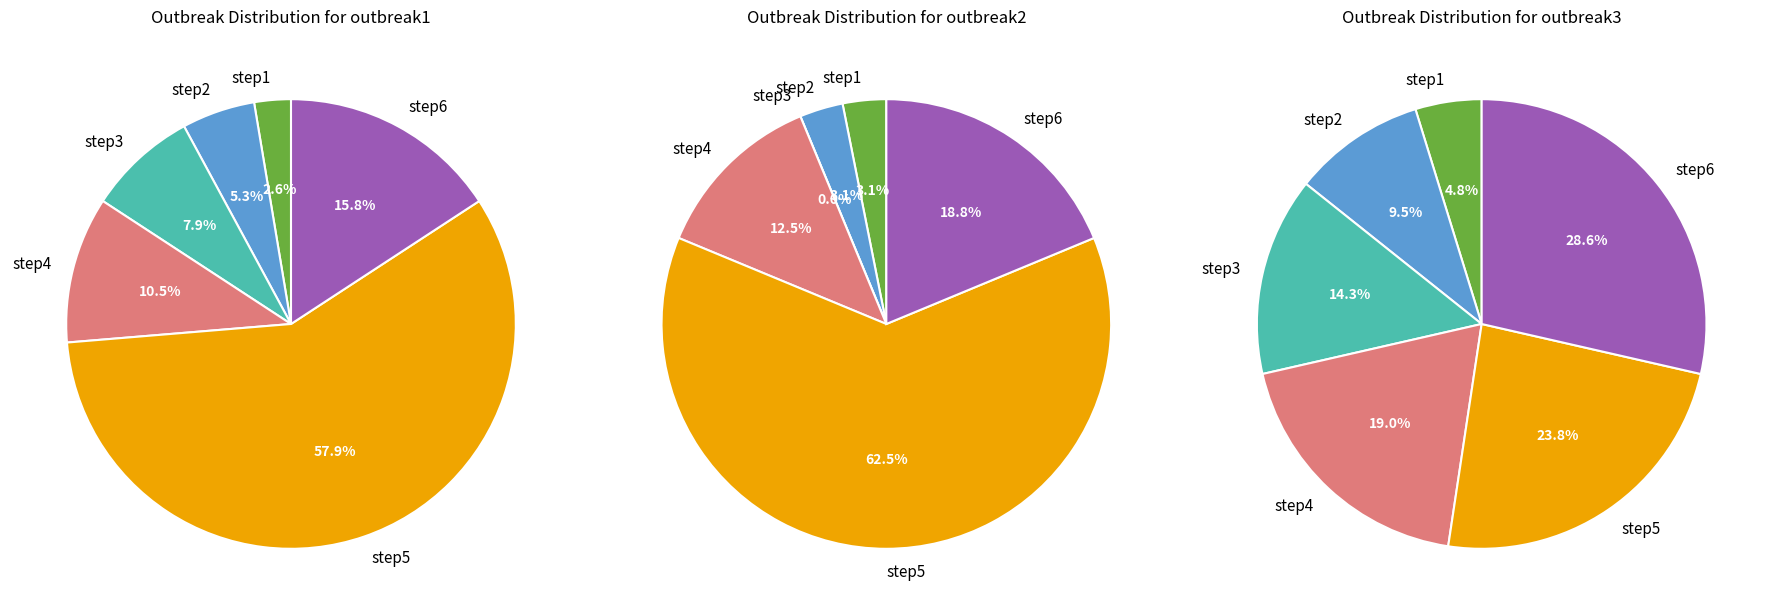

Combined, what portion of the pie is step4 and step6?

26.3%